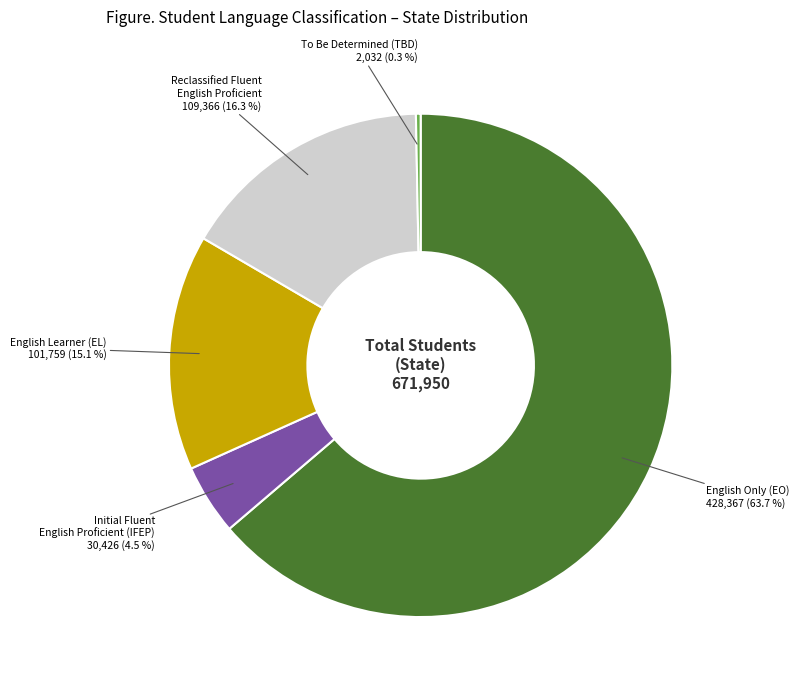

How many segments does this pie chart have?

5